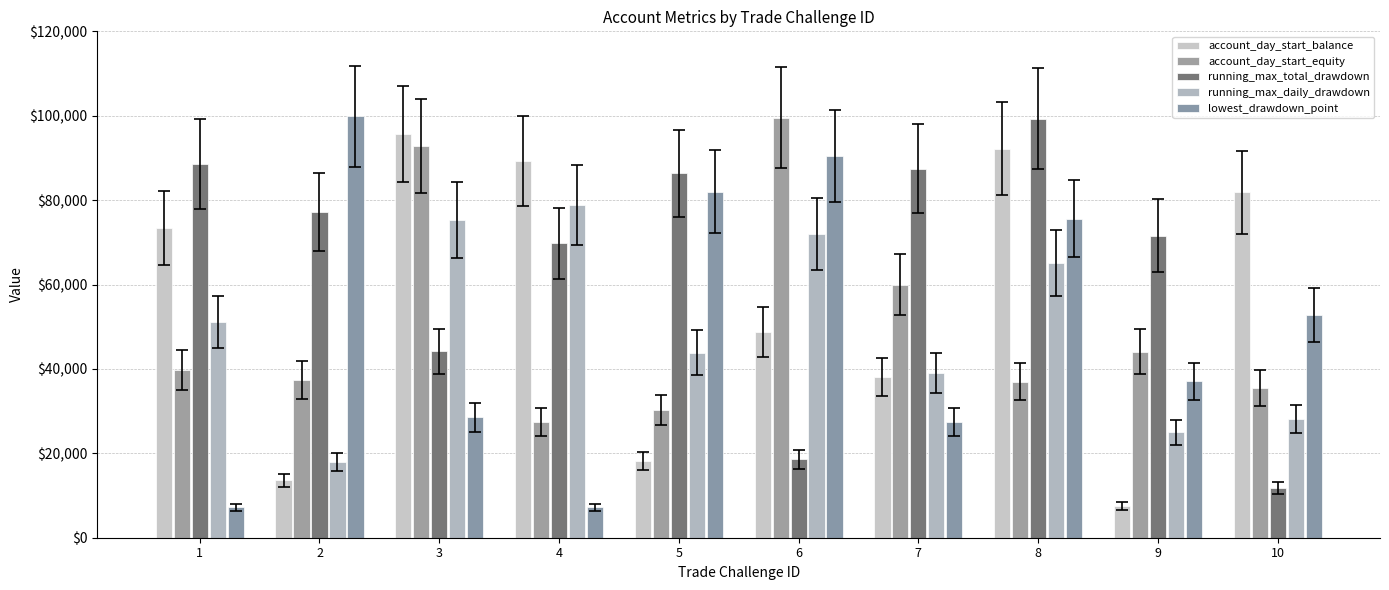

Between 3 and 8, which is larger?

3